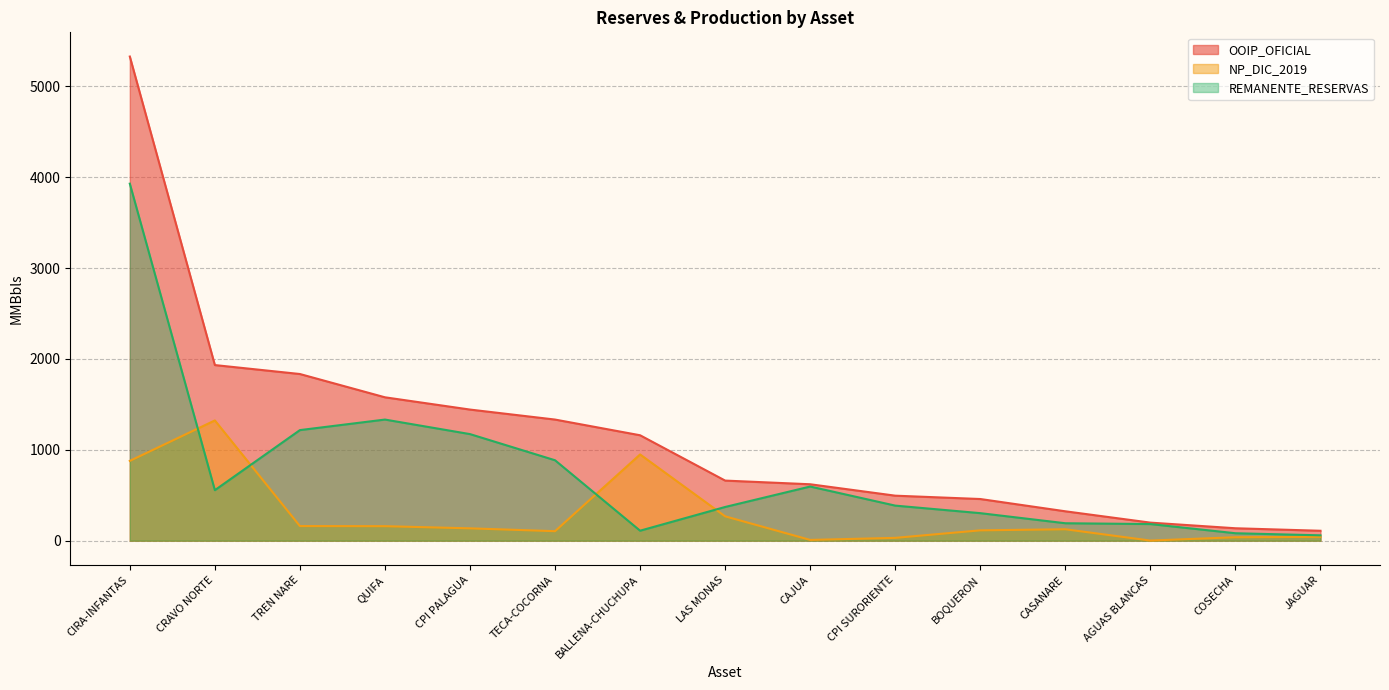

Which series has the largest range (max minus min)?

OOIP_OFICIAL